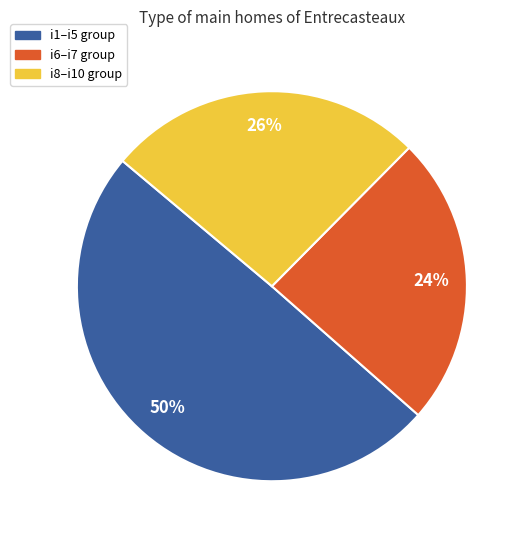

To the nearest percent, what is the difference between the largest and smallest slice percentages?

26%